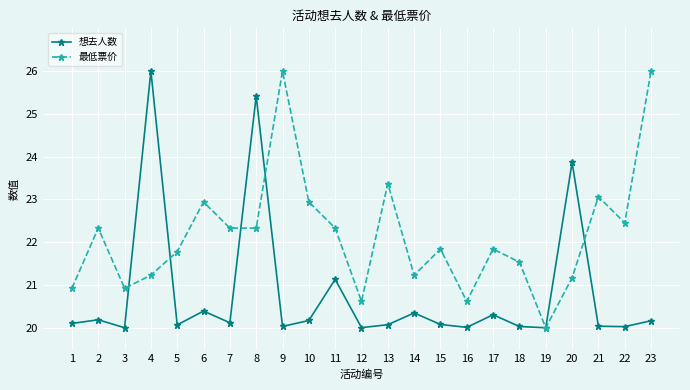

What is the difference between the highest and lowest values at 2?

2.1